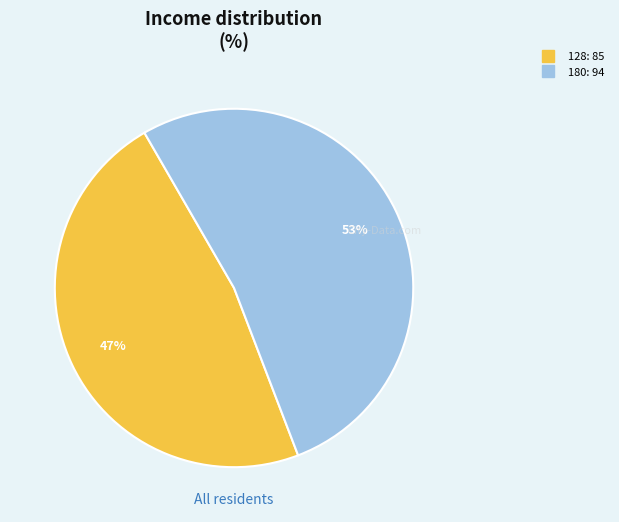

Which slice is the largest?

180